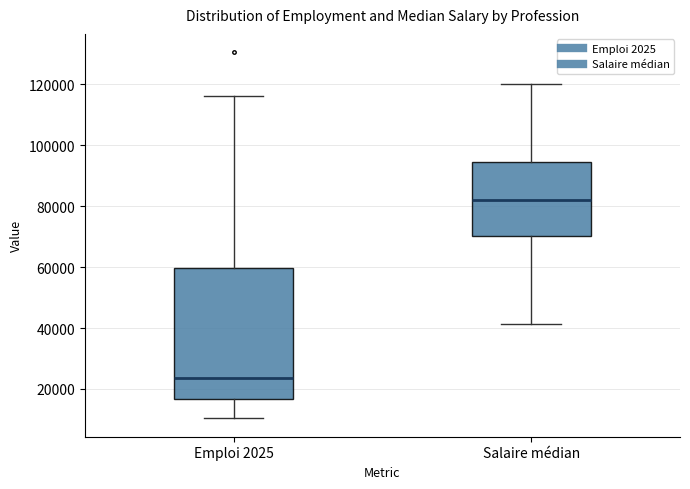

Reading left to right, transcribe this box plot: for each box, give where its median line is, the range the box spans, and where its two whiskers end, as read against the y-axis. The values are not printed on the chart, so give them approximately, as read against the axis.

Emploi 2025: median 24000, box 16000 to 60000, whiskers 10000 to 116000
Salaire médian: median 82000, box 70000 to 94000, whiskers 42000 to 120000